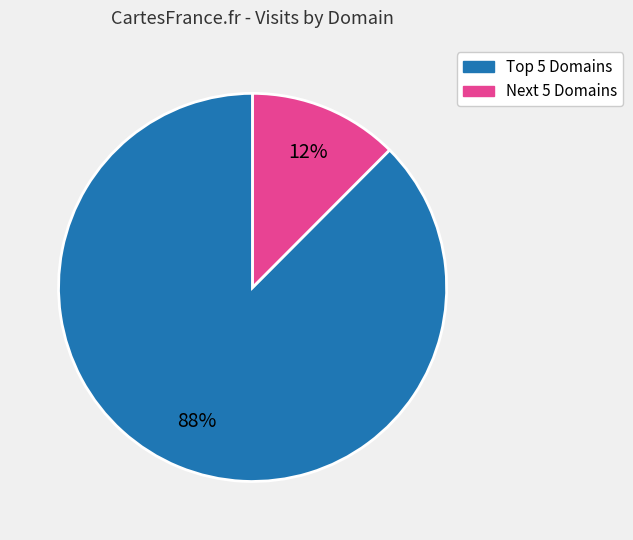

Does any single category account for the majority?

Yes